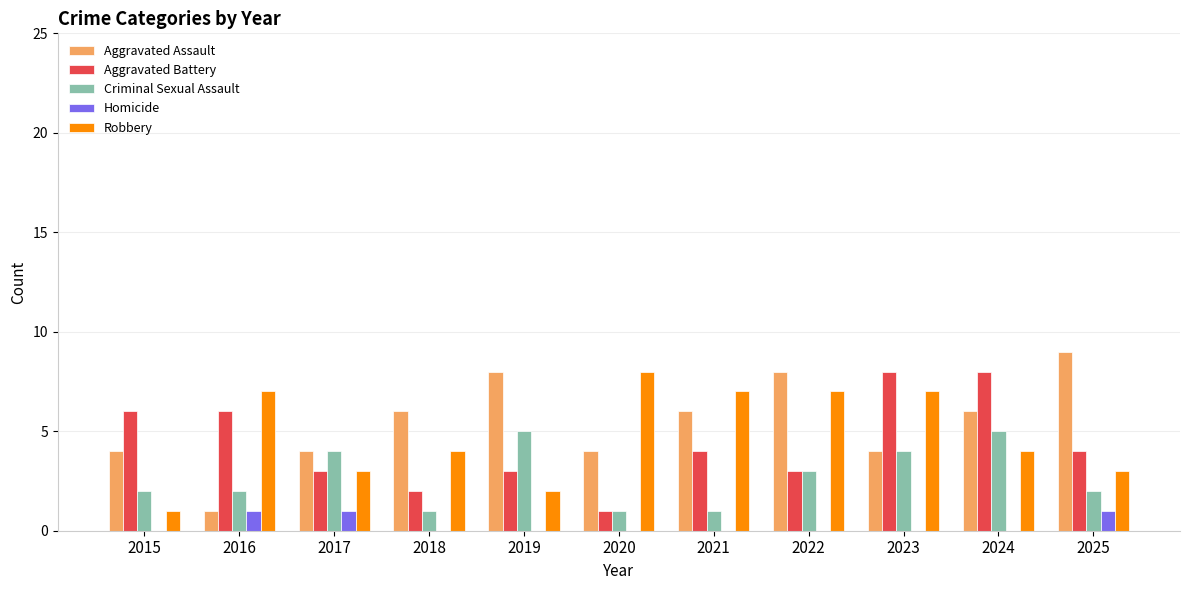

Count the number of categories in the chart.

11